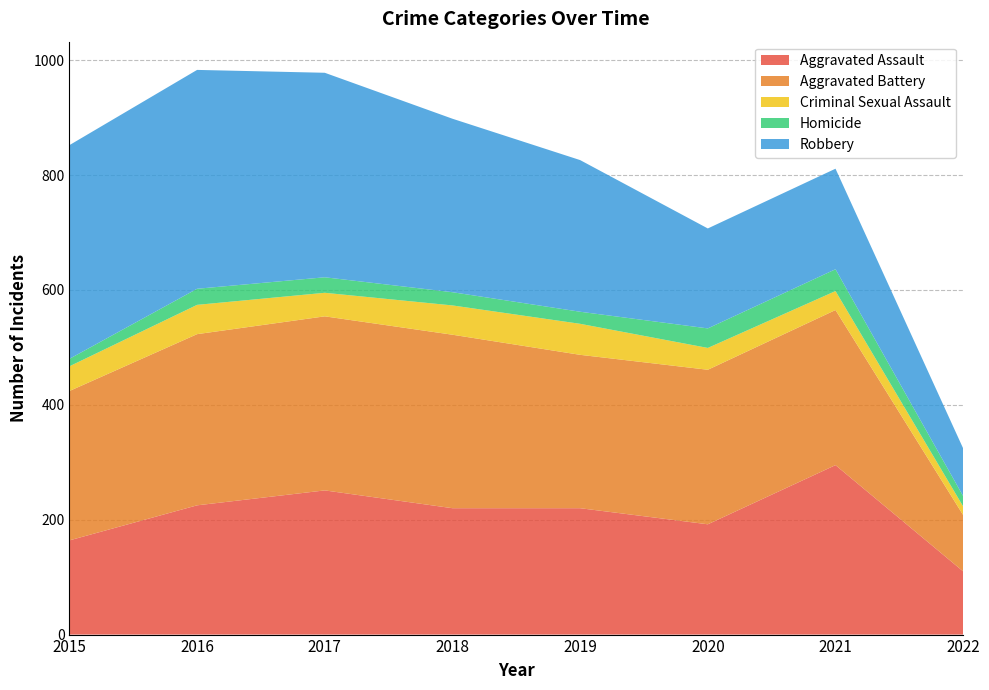

Reading left to right, transcribe all the data shown in this chart.

Aggravated Assault: 2015=164	2016=225	2017=251	2018=220	2019=220	2020=192	2021=295	2022=110
Aggravated Battery: 2015=260	2016=298	2017=303	2018=302	2019=267	2020=269	2021=270	2022=98
Criminal Sexual Assault: 2015=43	2016=51	2017=41	2018=51	2019=54	2020=38	2021=33	2022=15
Homicide: 2015=13	2016=28	2017=27	2018=23	2019=21	2020=34	2021=38	2022=18
Robbery: 2015=372	2016=381	2017=356	2018=302	2019=264	2020=174	2021=175	2022=83